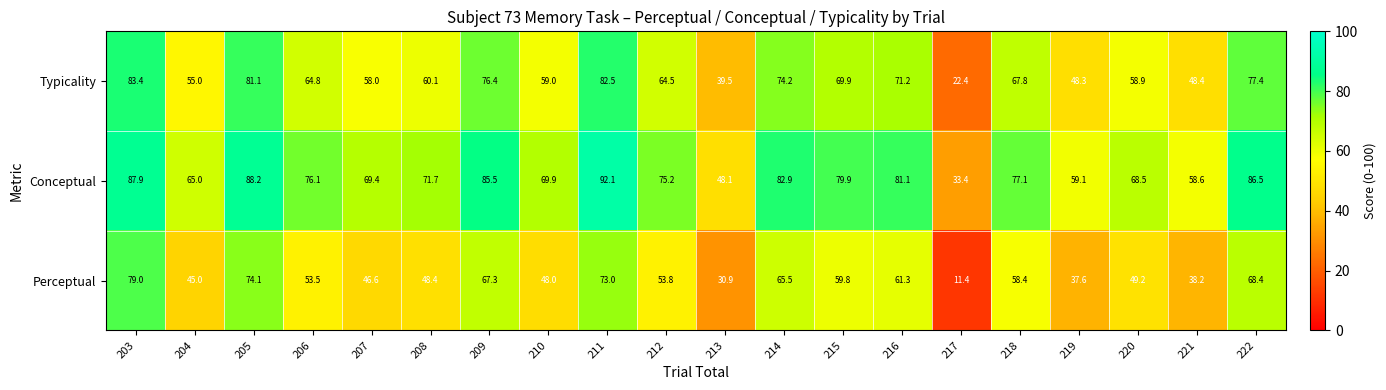

What is the difference between the second highest and second lowest values in the Typicality series?

43.0